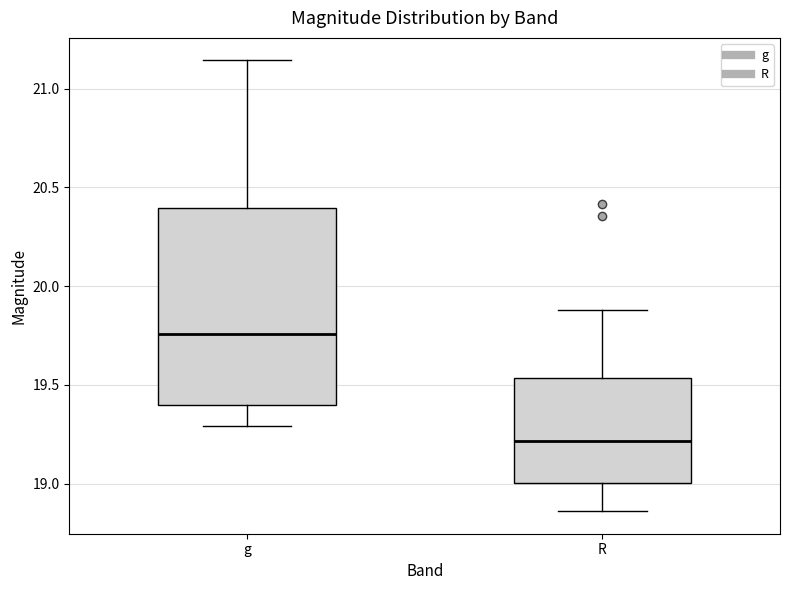

Which box is the tallest, from its lower edge to its upper edge?

g